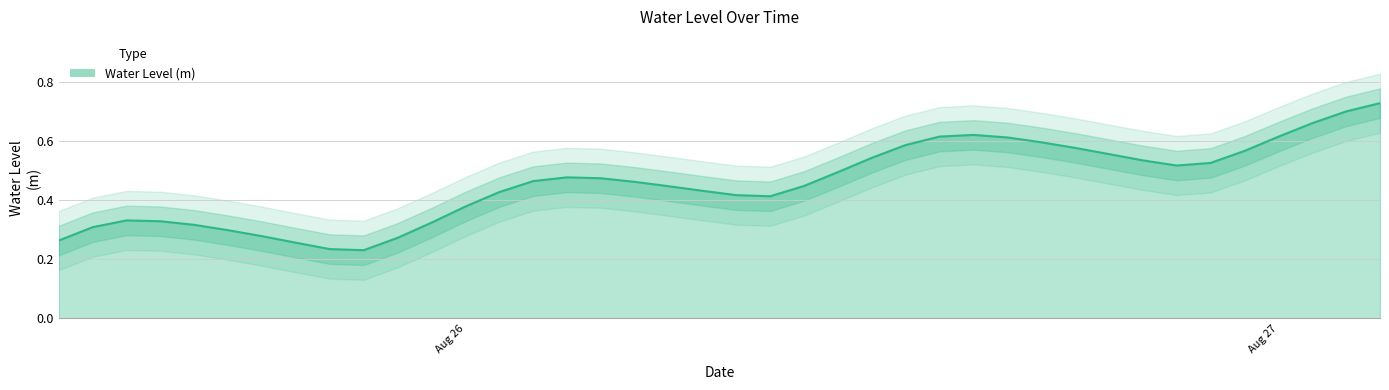

Reading right to left, transcribe all the data shown in this chart.

0.7	0.7	0.7	0.6	0.6	0.5	0.5	0.5	0.6	0.6	0.6	0.6	0.6	0.6	0.6	0.5	0.5	0.4	0.4	0.4	0.4	0.4	0.5	0.5	0.5	0.5	0.4	0.4	0.3	0.3	0.2	0.2	0.3	0.3	0.3	0.3	0.3	0.3	0.3	0.3